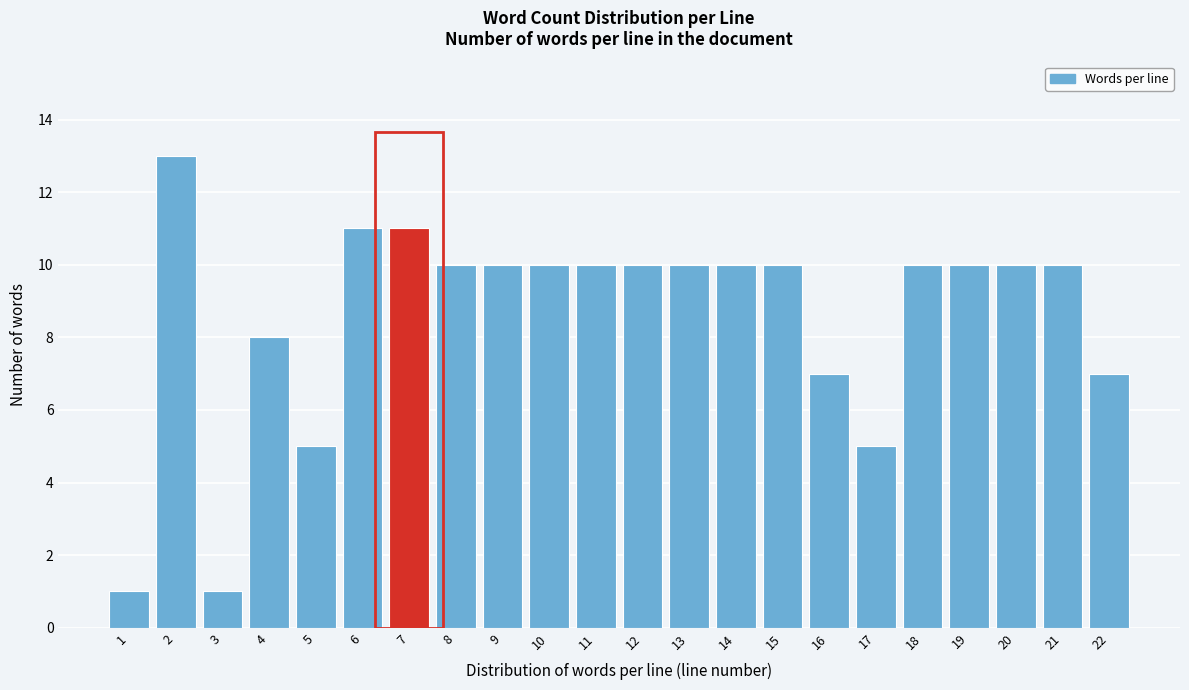

Reading left to right, what are all the values shown in this chart?

1	13	1	8	5	11	11	10	10	10	10	10	10	10	10	7	5	10	10	10	10	7